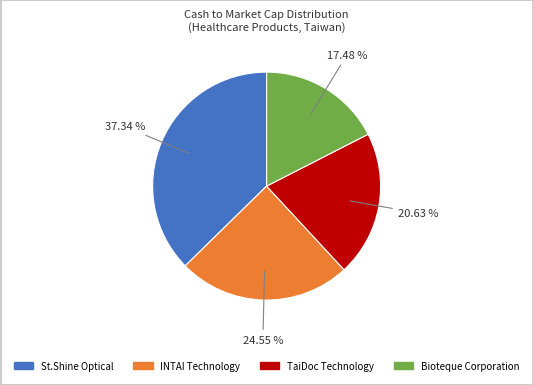

Is there a majority slice in this chart?

No